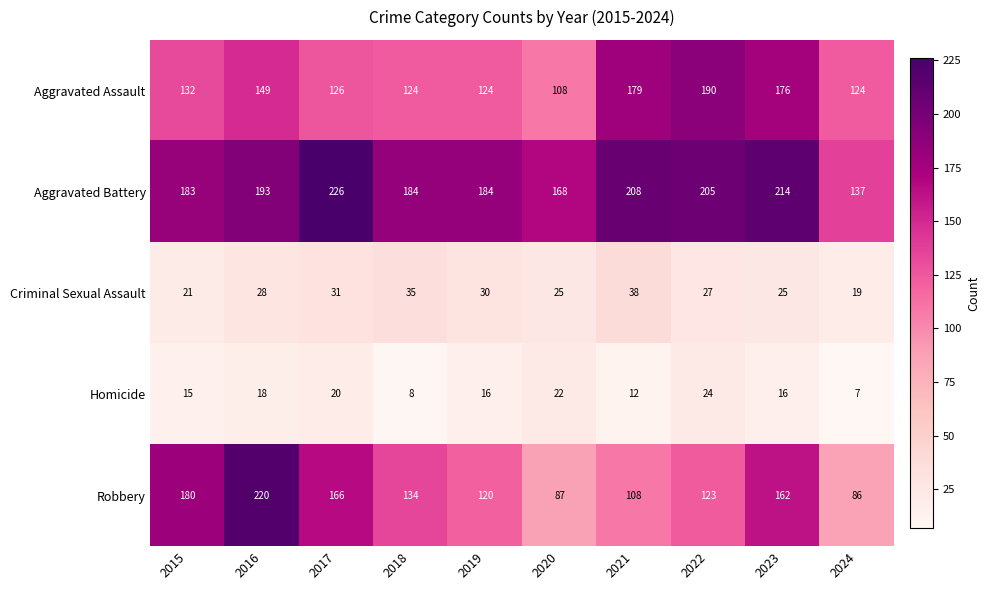

List the series in order of their peak value, lowest first.

Homicide, Criminal Sexual Assault, Aggravated Assault, Robbery, Aggravated Battery